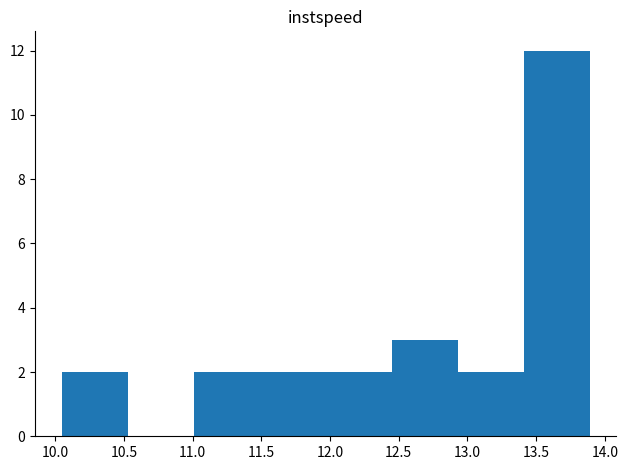

Reading left to right, list every bar in this chart as the range it spans on the x-axis followed by its height. Neither the bar edges nor the heights are printed on the chart, so give them approximately, as read against the axes.

10.05 to 10.55: 2
10.55 to 11.00: 0
11.00 to 11.50: 2
11.50 to 11.95: 2
11.95 to 12.45: 2
12.45 to 12.95: 3
12.95 to 13.40: 2
13.40 to 13.90: 12